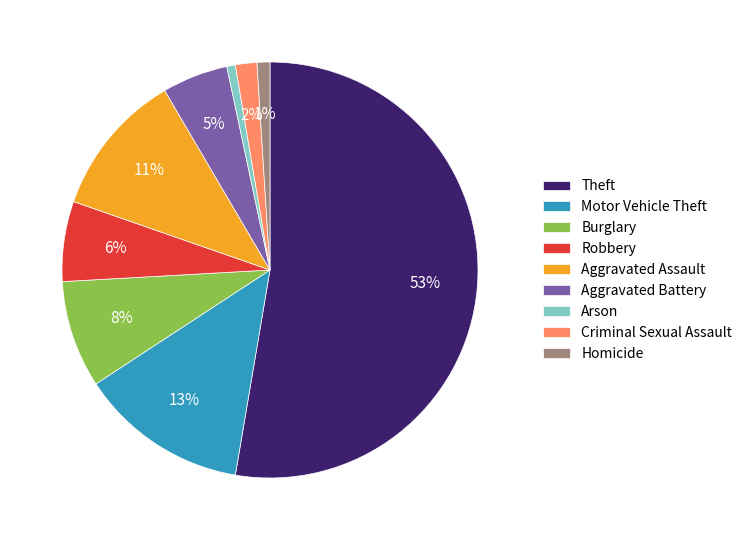

Does Theft represent more than half of the total?

Yes